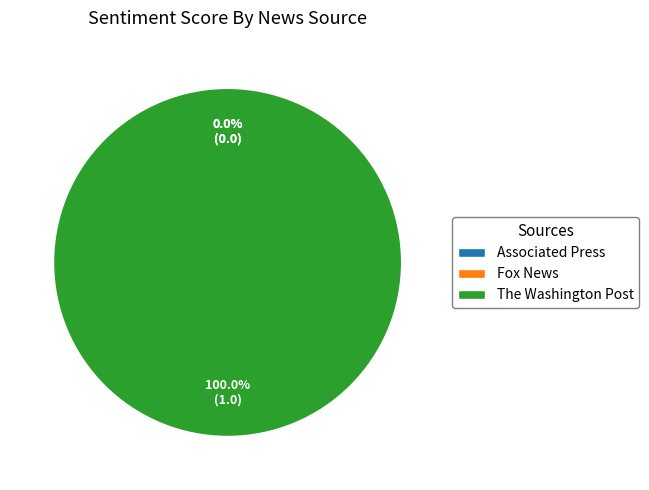

What is the smallest slice in the pie chart?

Associated Press